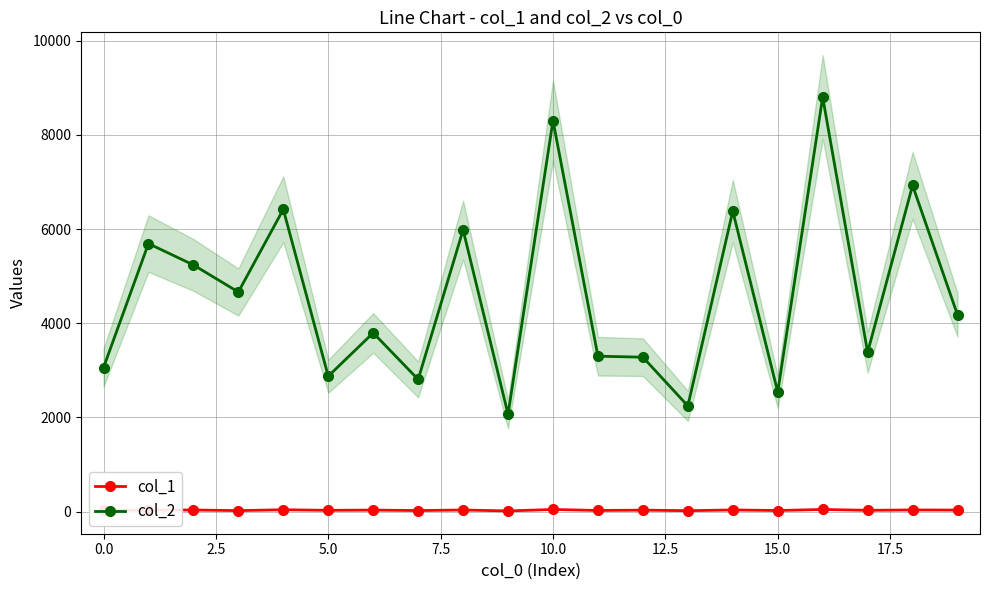

At how many categories does at least one series exceed 5846?

6